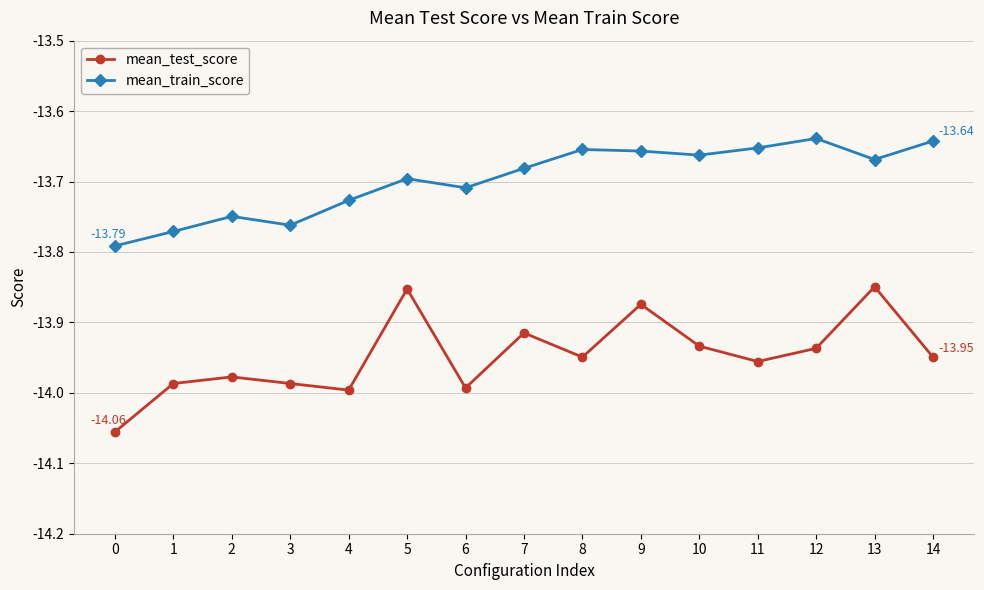

The mean_train_score series shows -13.7 at 7. True or false?

True